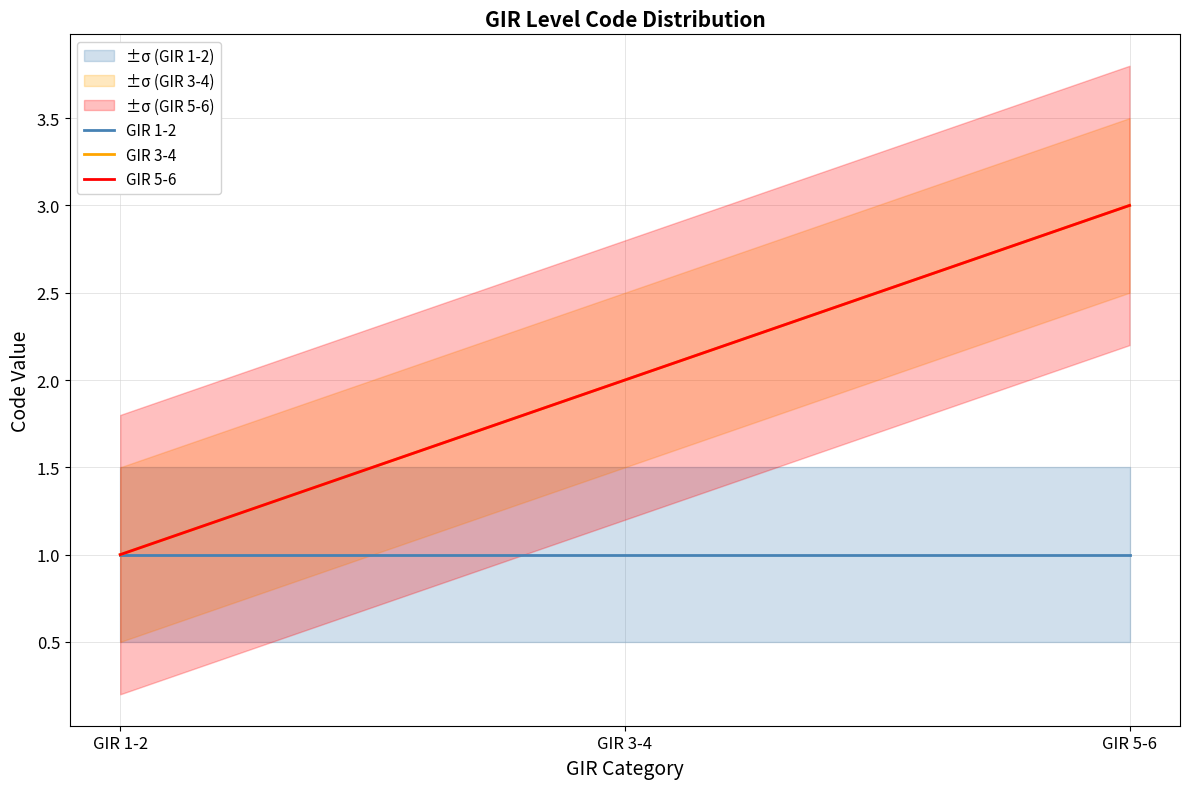

Reading left to right, list all the values displayed in this chart.

GIR 1-2: GIR 1-2=1	GIR 3-4=1	GIR 5-6=1
GIR 3-4: GIR 1-2=1	GIR 3-4=2	GIR 5-6=3
GIR 5-6: GIR 1-2=1	GIR 3-4=2	GIR 5-6=3